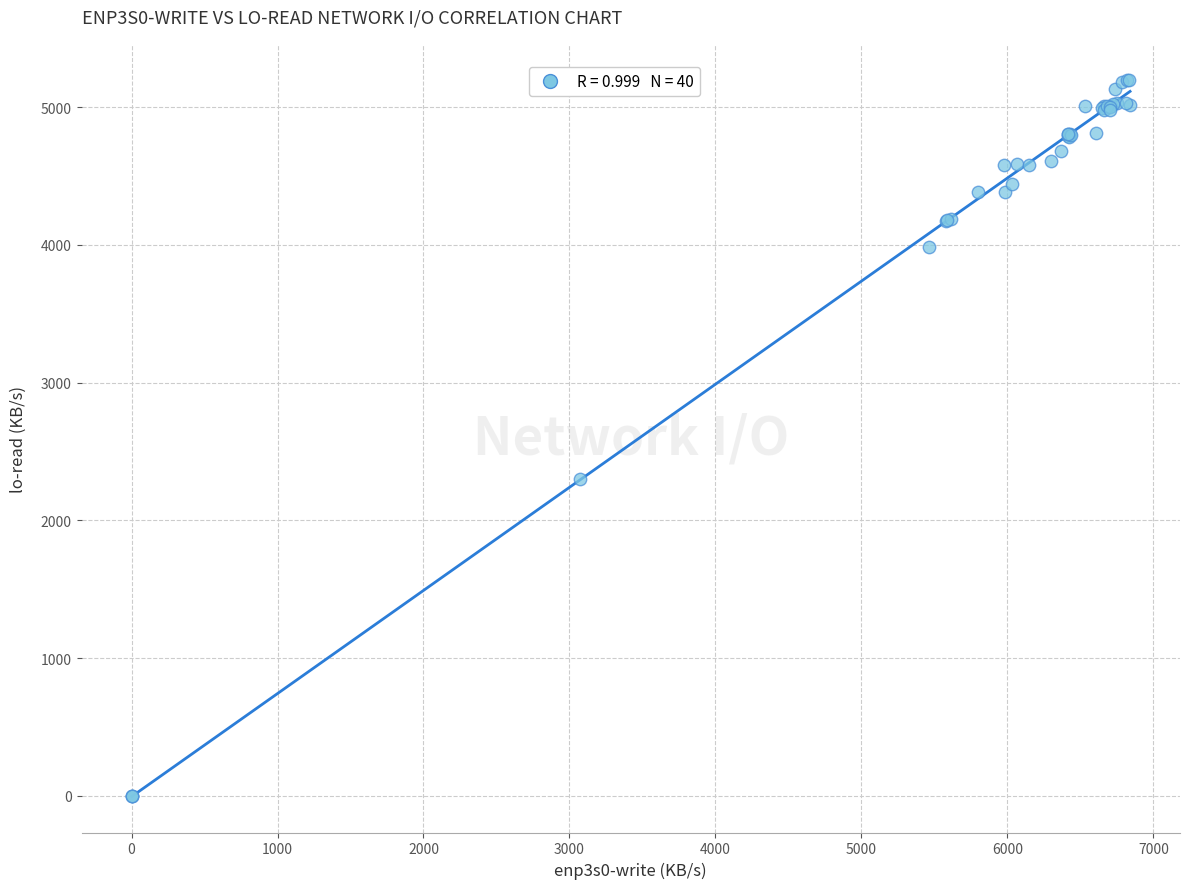

What Y value in the scatter plot is closest to 2600?

2301.0